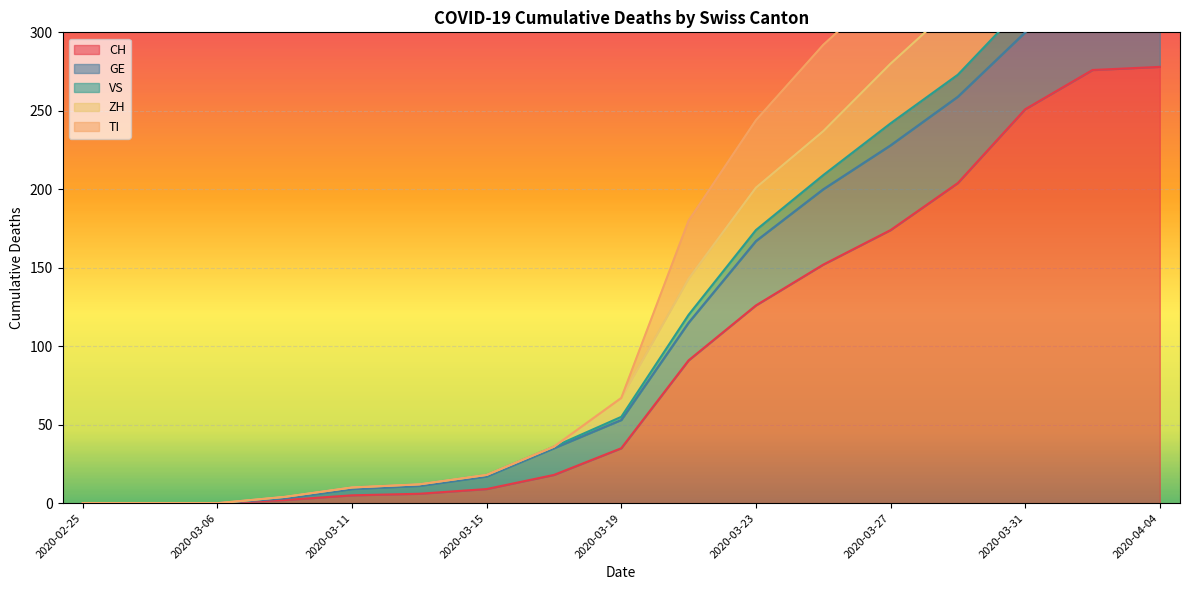

At how many categories does at least one series exceed 92?

8